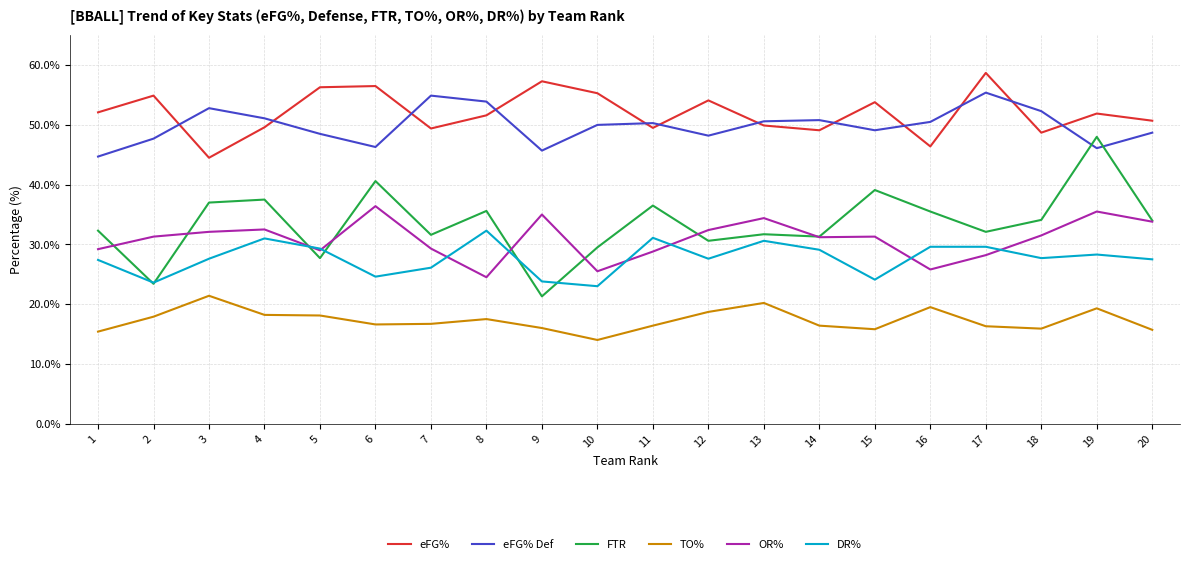

Which series ends up on top after the final intersection of eFG% Def and FTR?

eFG% Def